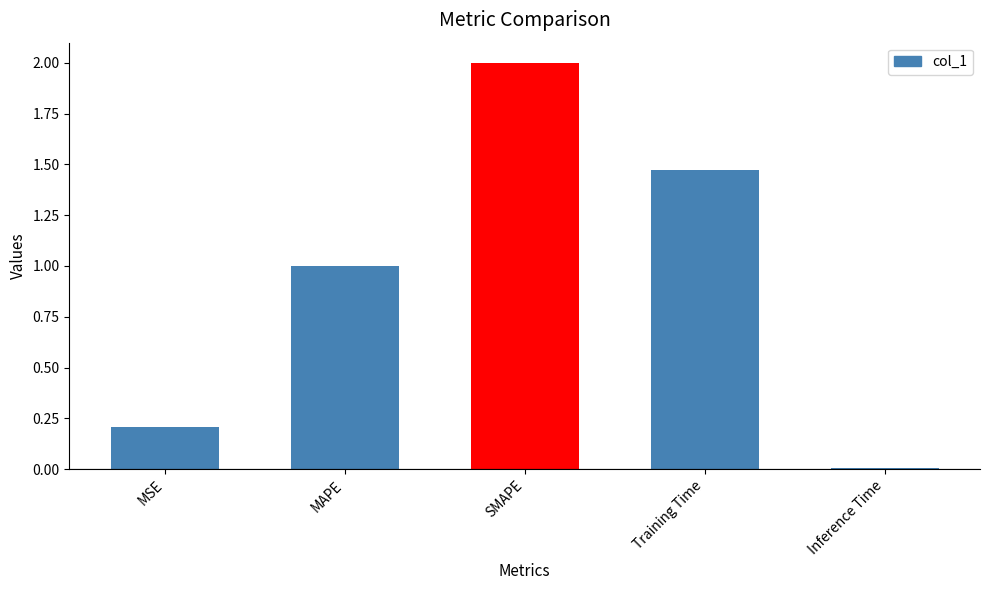

What is the greatest value displayed?

2.0